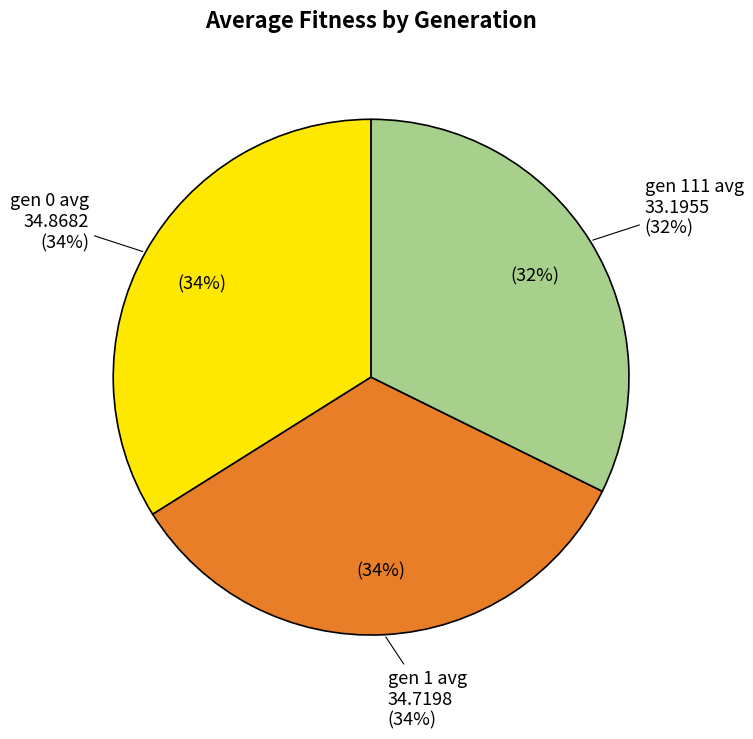

Do gen 1 avg and gen 111 avg together represent more than half of the pie?

Yes